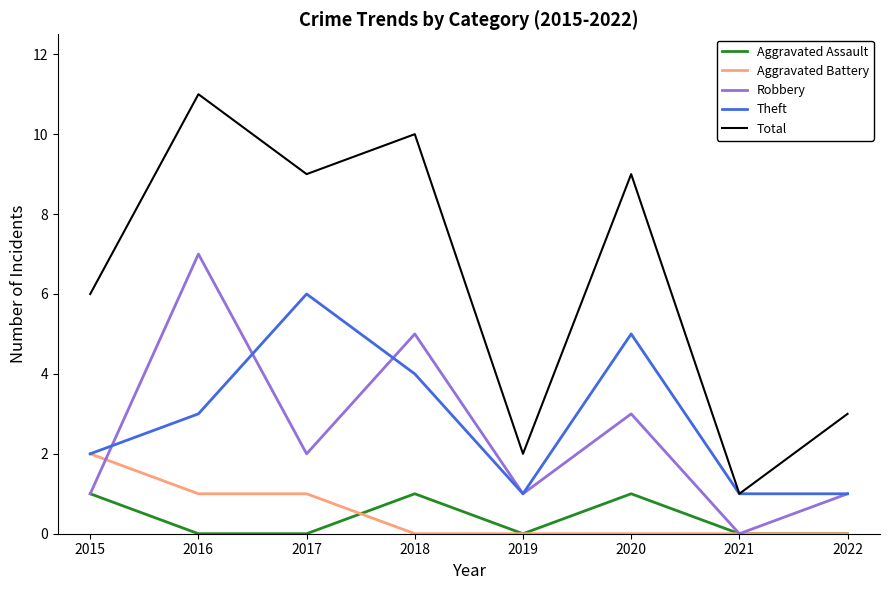

What is the spread (max minus min) of values at 2018?

10